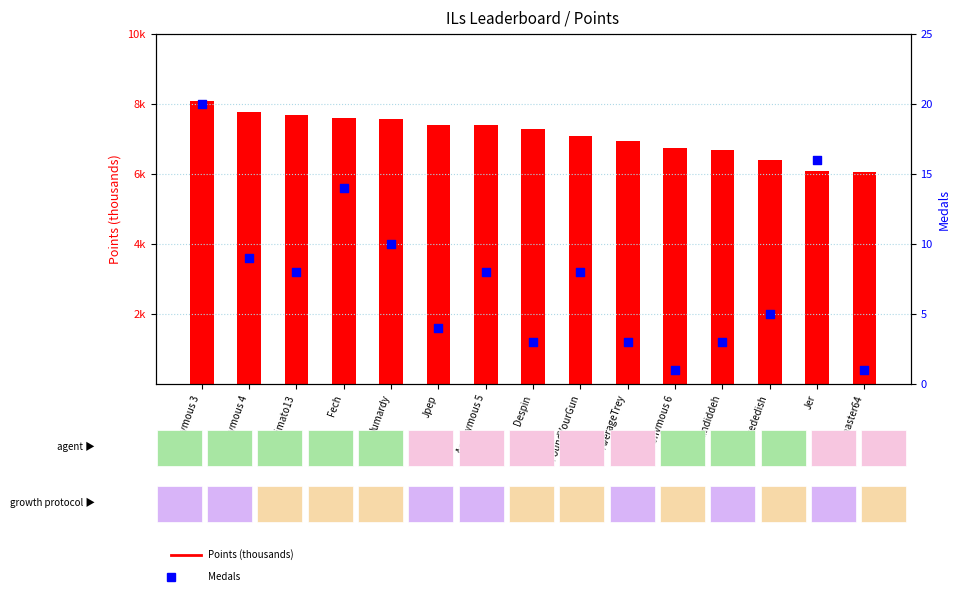

Is the value of Points (thousands) at Fech greater than the value of Medals at Anonymous 4?

No